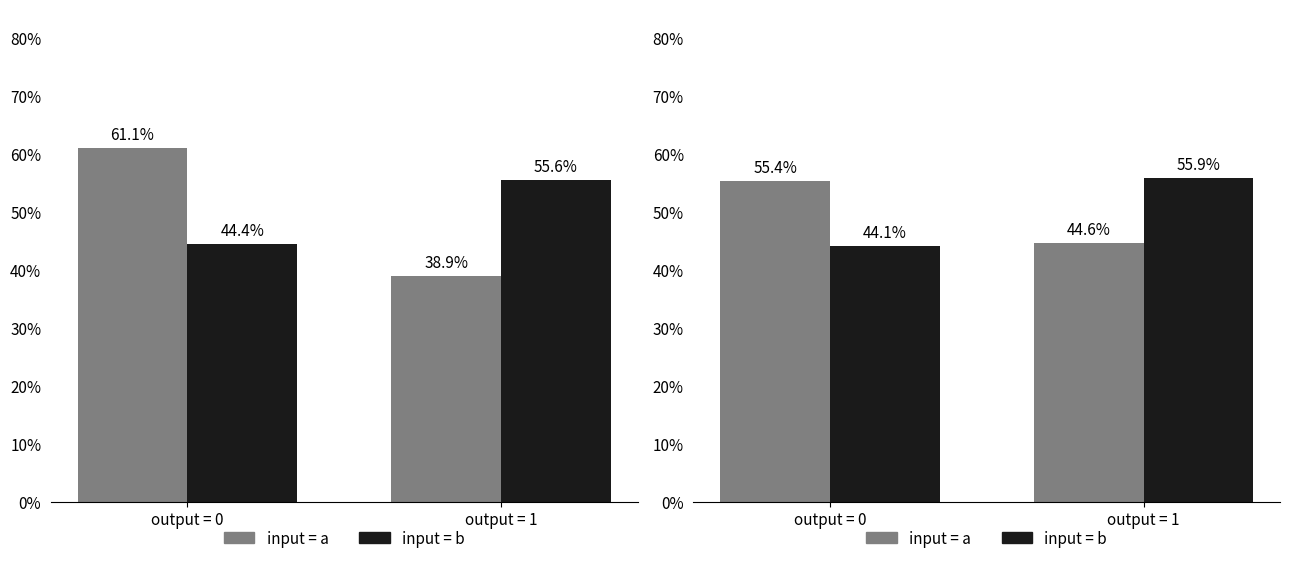

What is the difference between the maximum and minimum values in the input = b series?

11.8